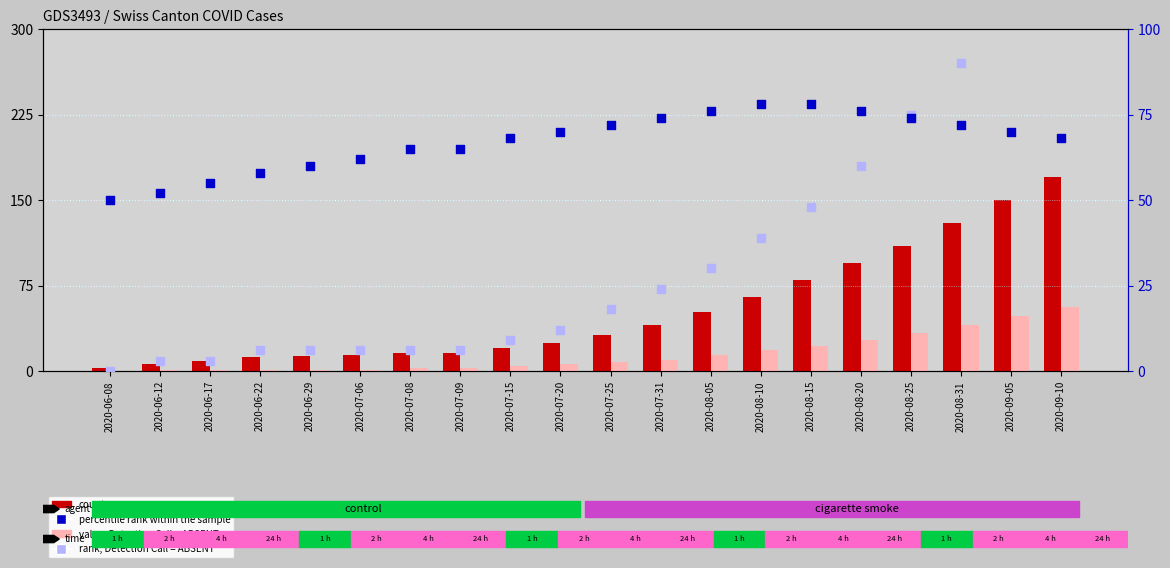

What is the total value across all series at 2020-06-22?

77